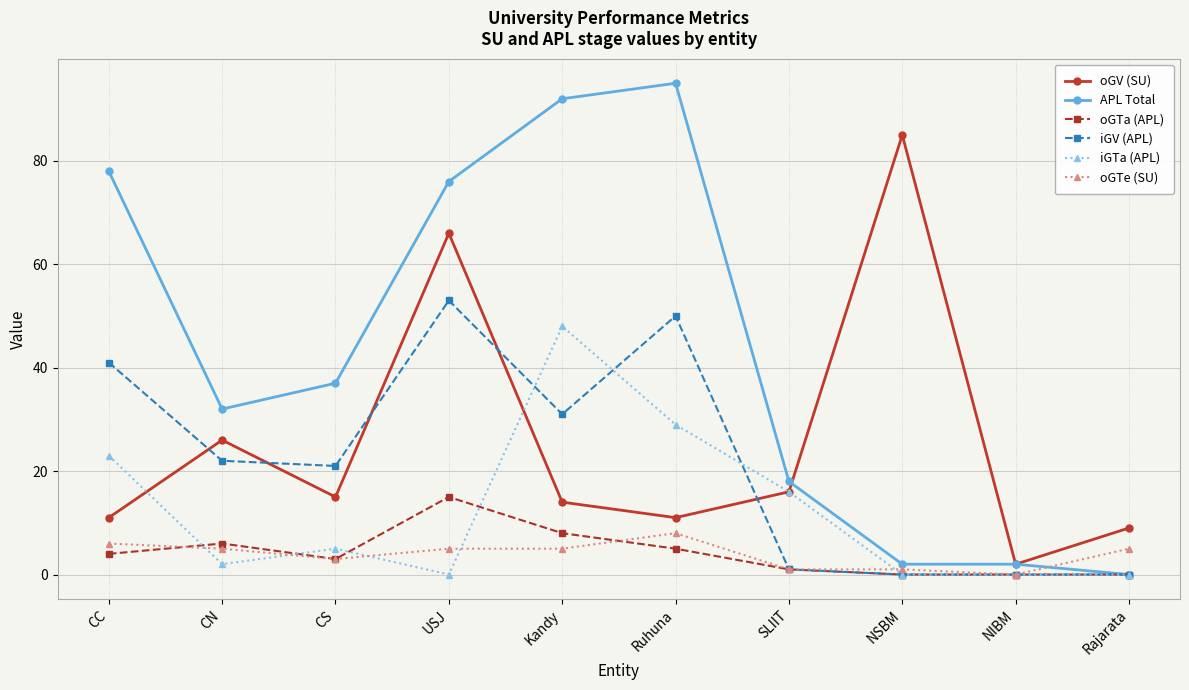

Rank the series by their maximum value, from highest to lowest.

APL Total, oGV (SU), iGV (APL), iGTa (APL), oGTa (APL), oGTe (SU)